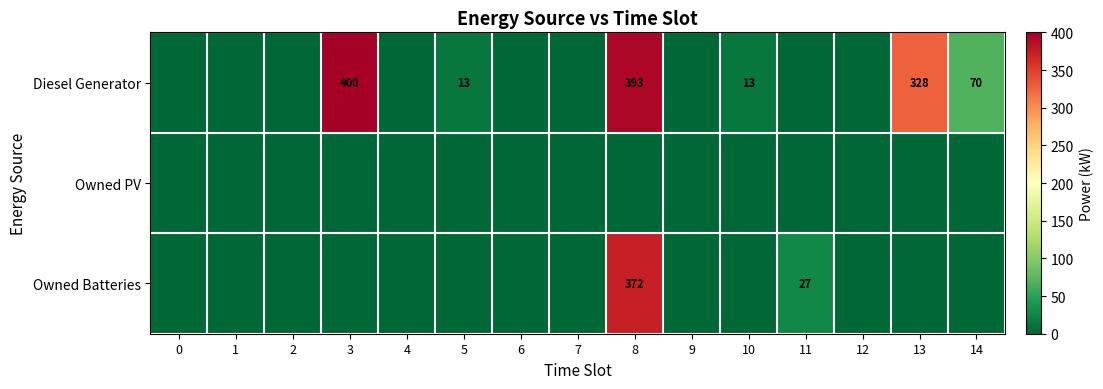

True or false: Owned Batteries has a value of 42 at 11.

False